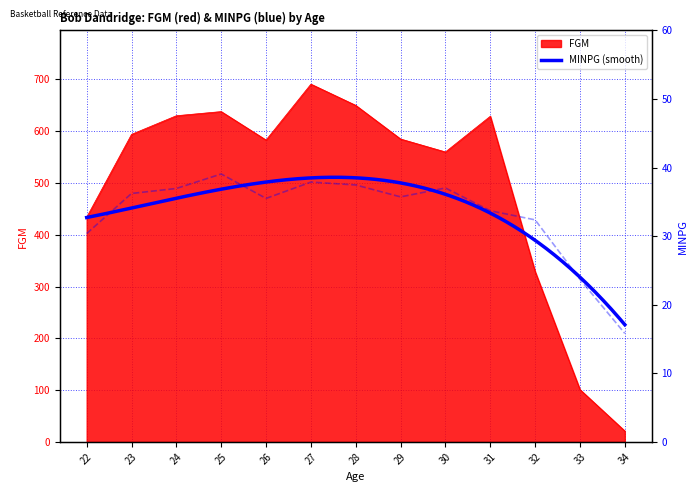

Which series has the largest range (max minus min)?

FGM